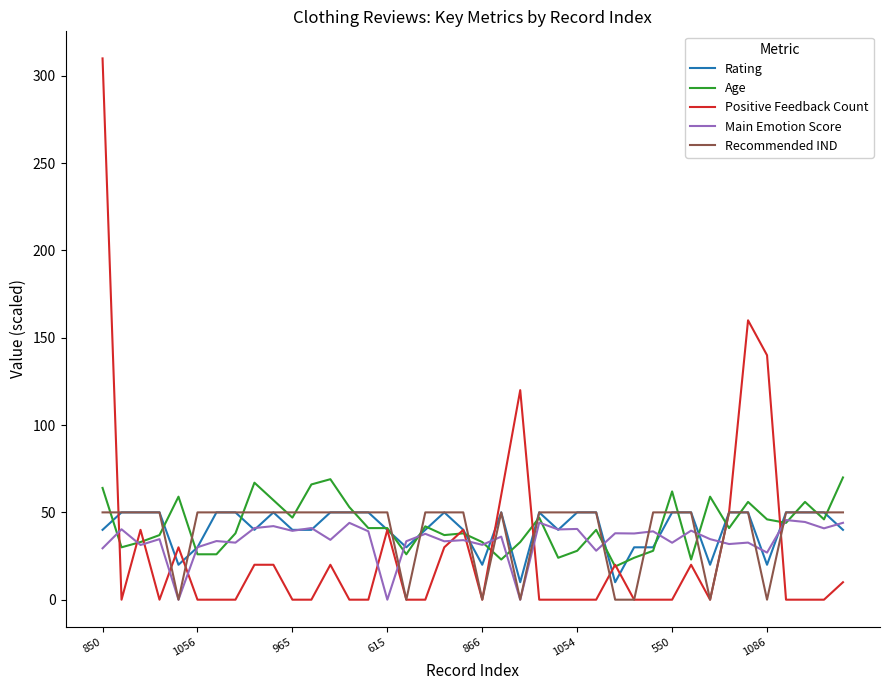

What is the average value of the Age series?

42.5